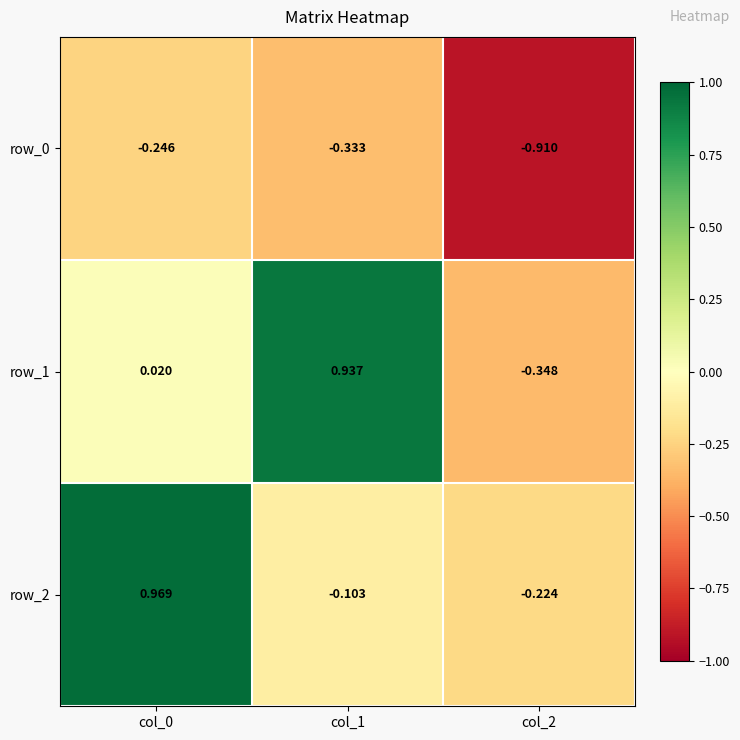

Is the value of row_2 at col_2 greater than the value of row_1 at col_2?

Yes